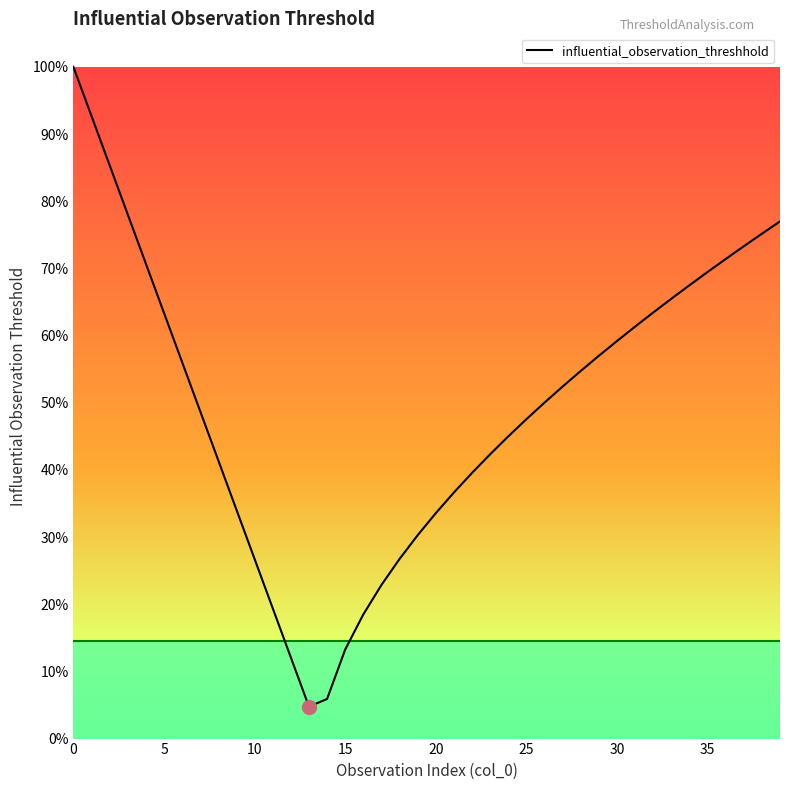

Does the chart have visible grid lines?

No